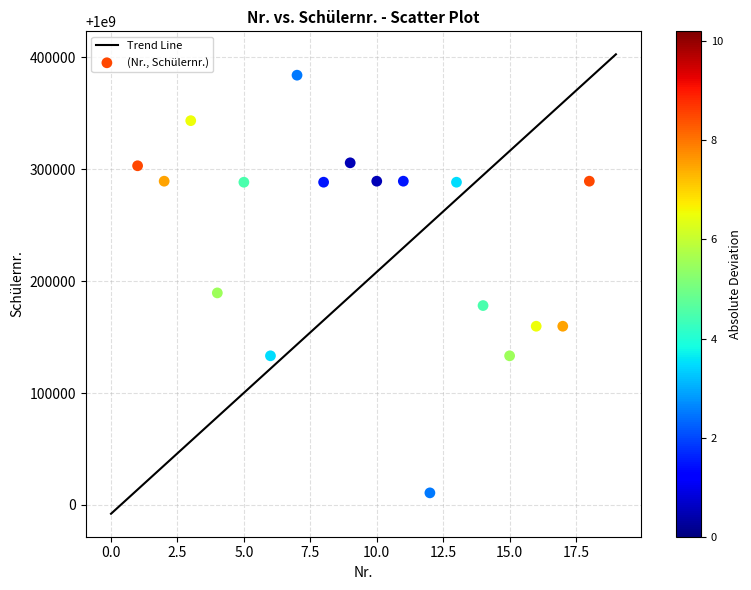

What is the range of Y values (max minus min)?

373153